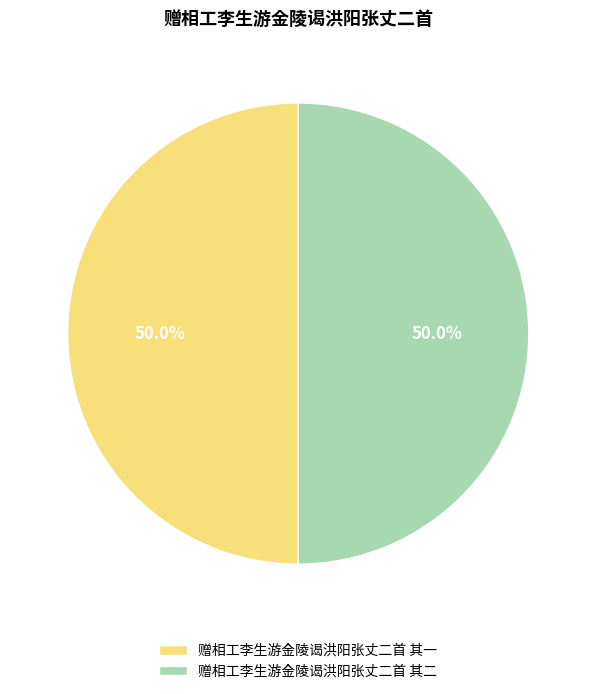

How many segments does this pie chart have?

2